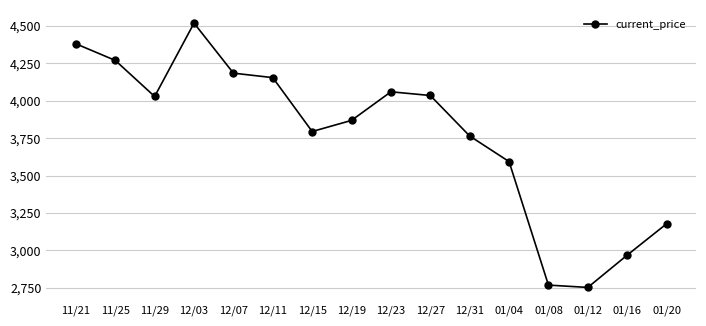

Is this an area chart (filled region under the line)?

No